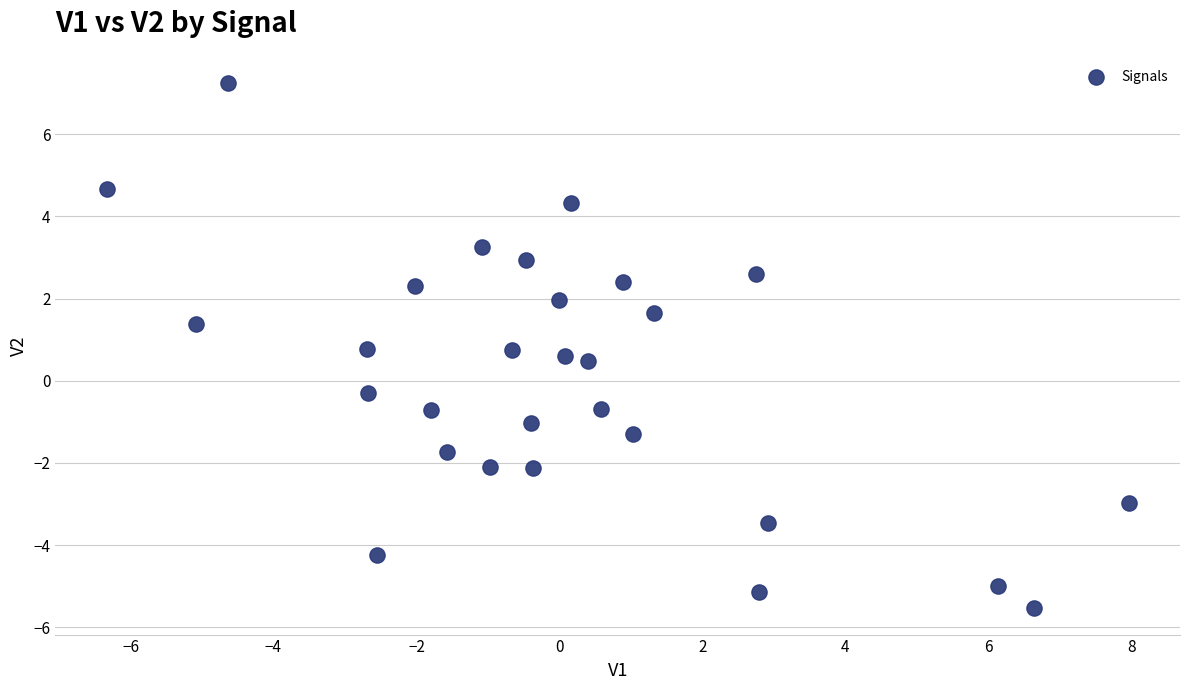

What Y value in the scatter plot is closest to 0?

-0.3